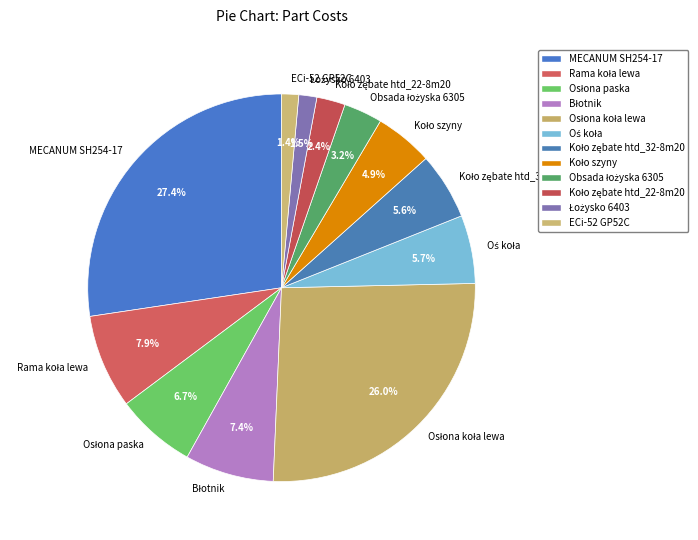

Which slice is the largest?

MECANUM SH254-17